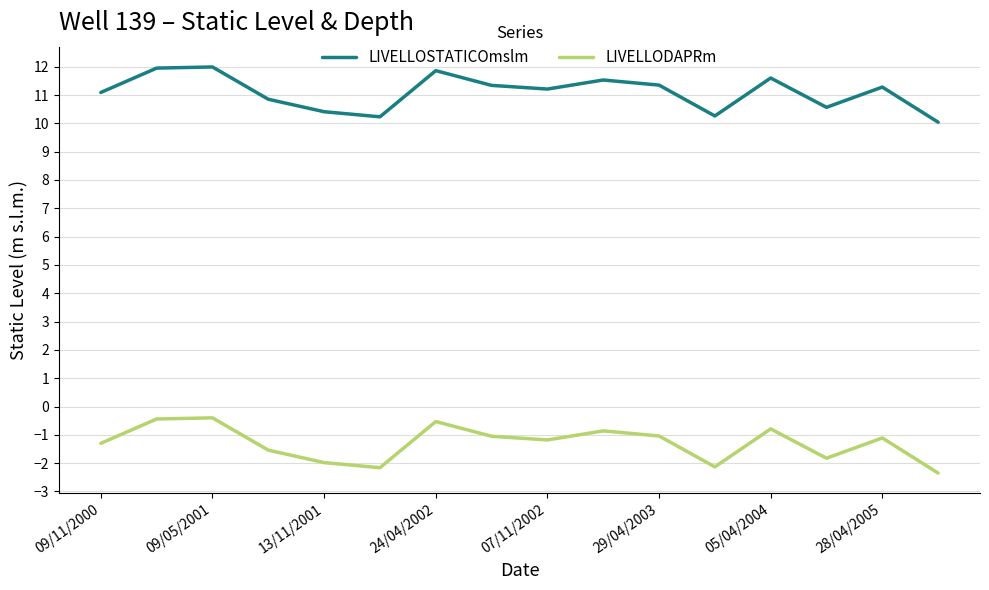

List the series in order of their overall mean, lowest first.

LIVELLODAPRm, LIVELLOSTATICOmslm